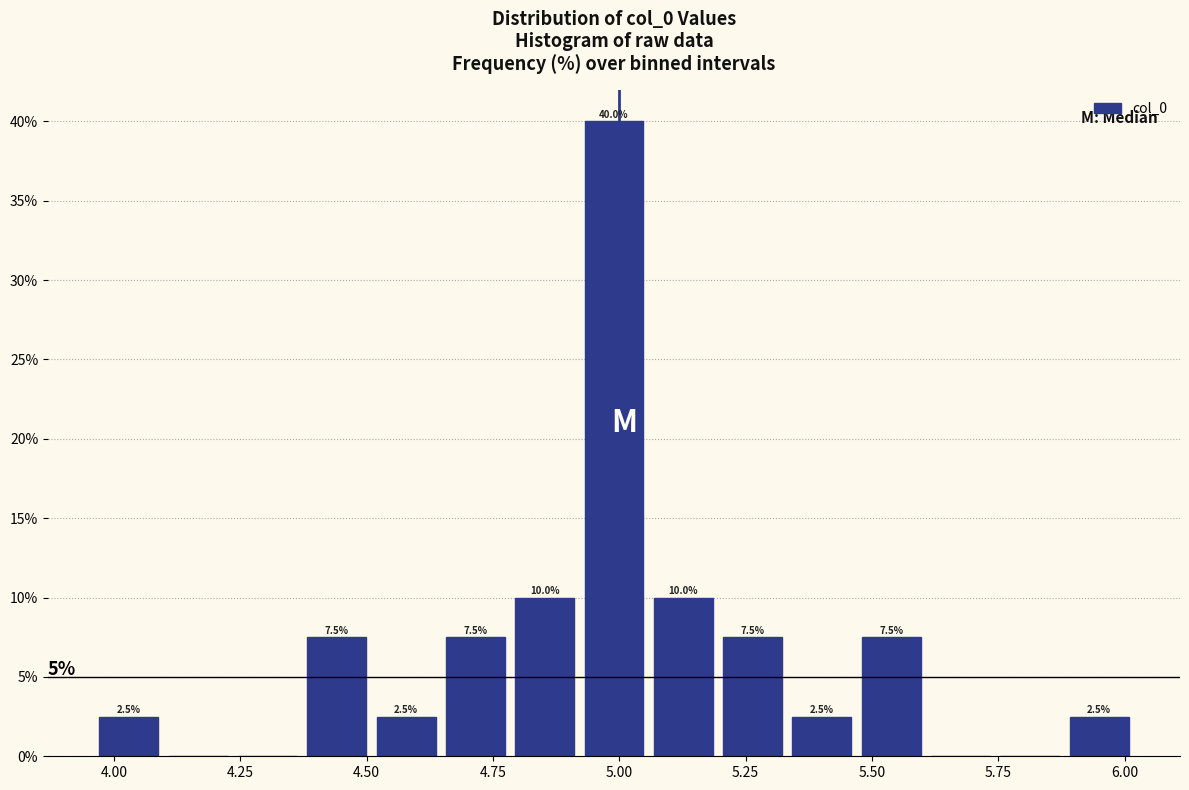

Read against the x-axis, roughly where is the centre of the tallest bar?

5.00